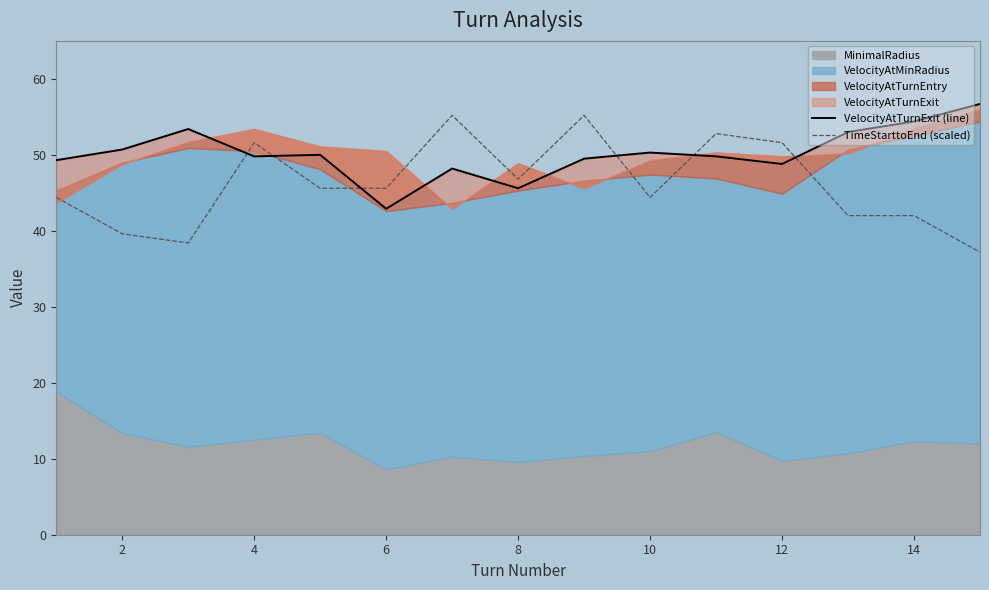

What is the difference between the maximum and minimum values in the VelocityAtTurnExit (line) series?

13.8